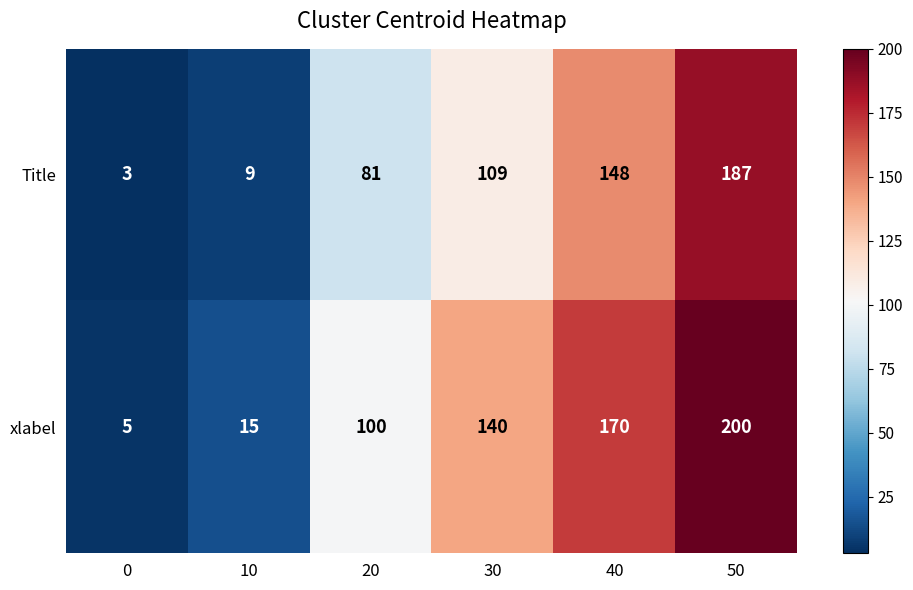

Rank the series at 20 from highest to lowest value.

xlabel, Title